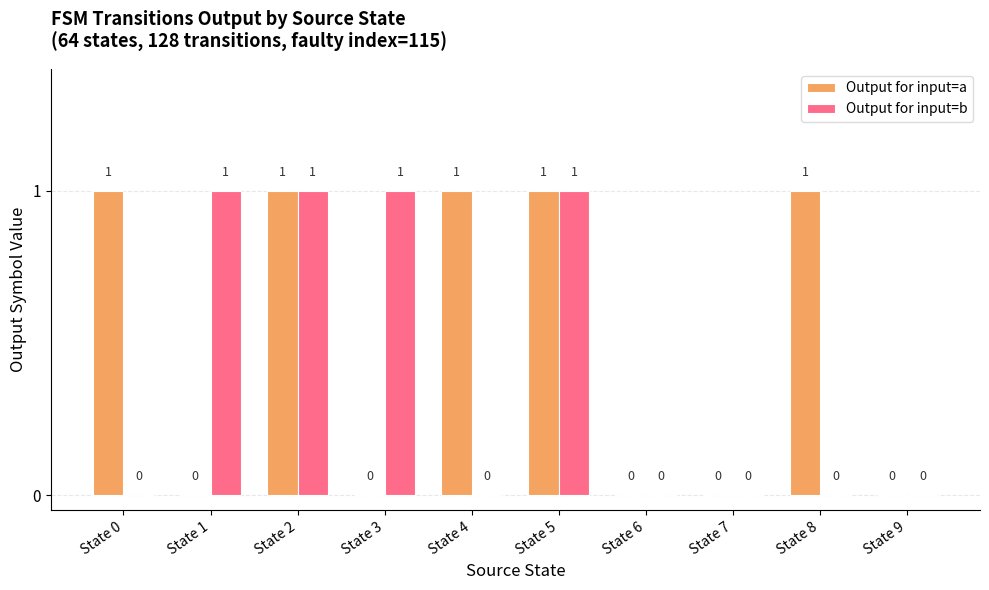

Reading left to right, transcribe all the data shown in this chart.

Output for input=a: State 0=1	State 1=0	State 2=1	State 3=0	State 4=1	State 5=1	State 6=0	State 7=0	State 8=1	State 9=0
Output for input=b: State 0=0	State 1=1	State 2=1	State 3=1	State 4=0	State 5=1	State 6=0	State 7=0	State 8=0	State 9=0